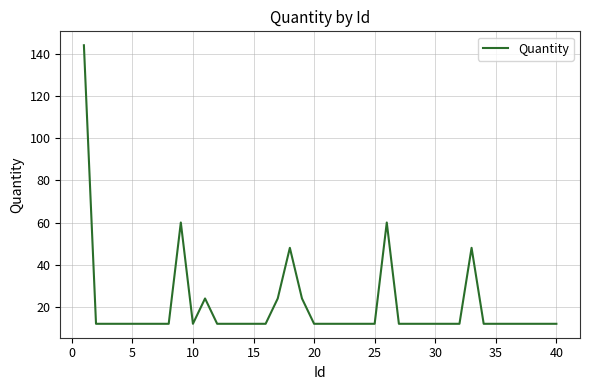

Count the number of data series in this chart.

1